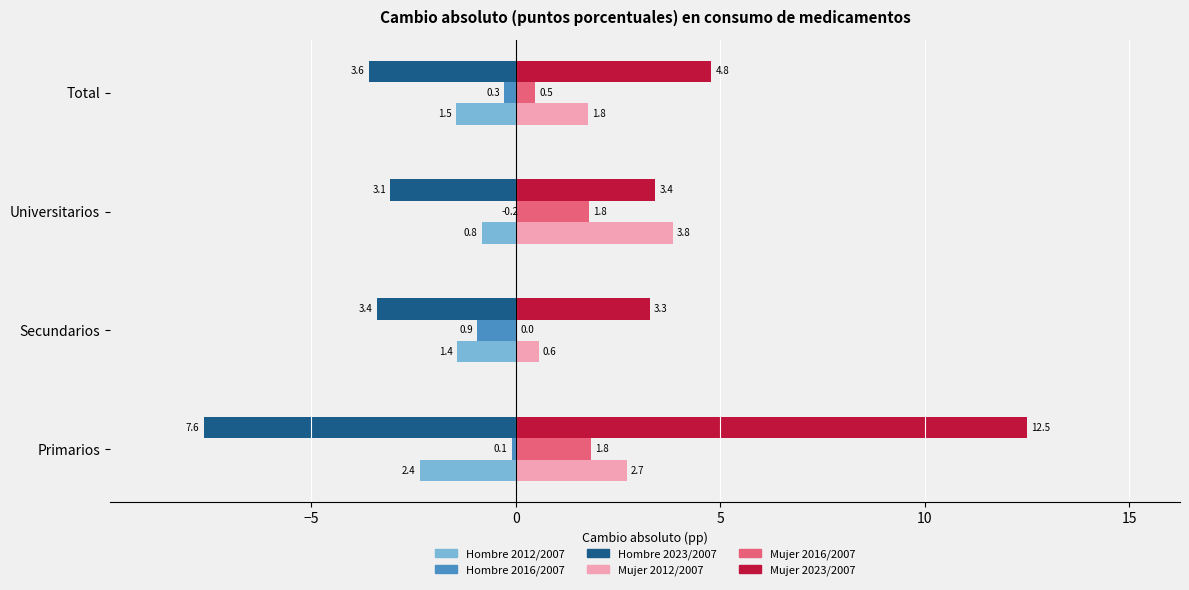

What value does the Mujer 2012/2007 series have at Primarios?

2.7